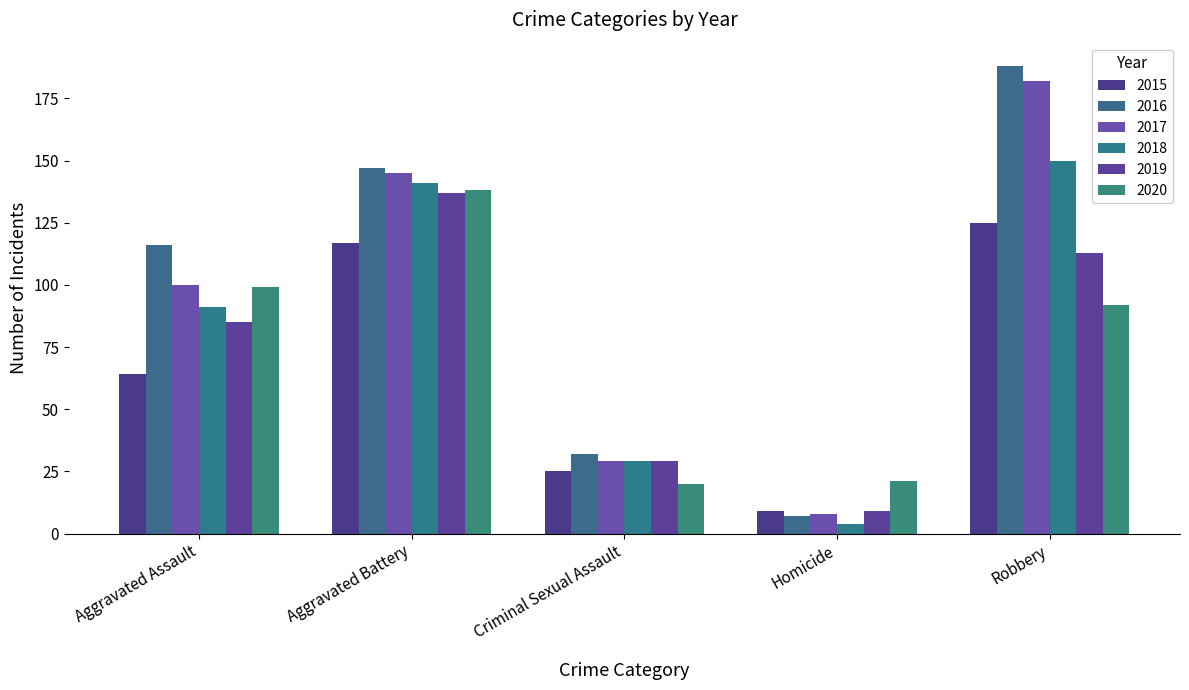

What is the difference between the maximum and minimum values in the 2016 series?

181